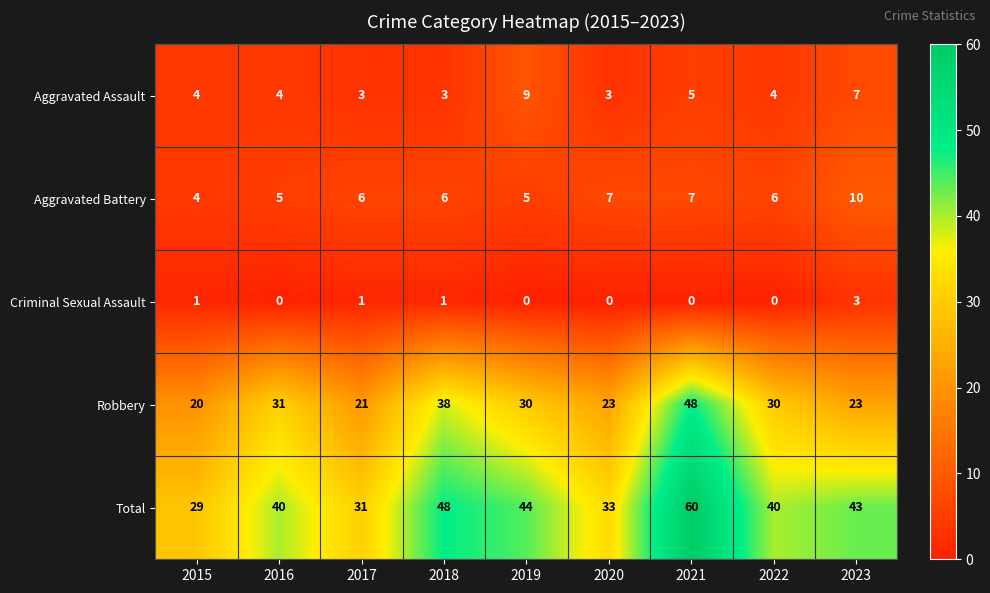

How many Aggravated Battery values are between 5 and 7?

7